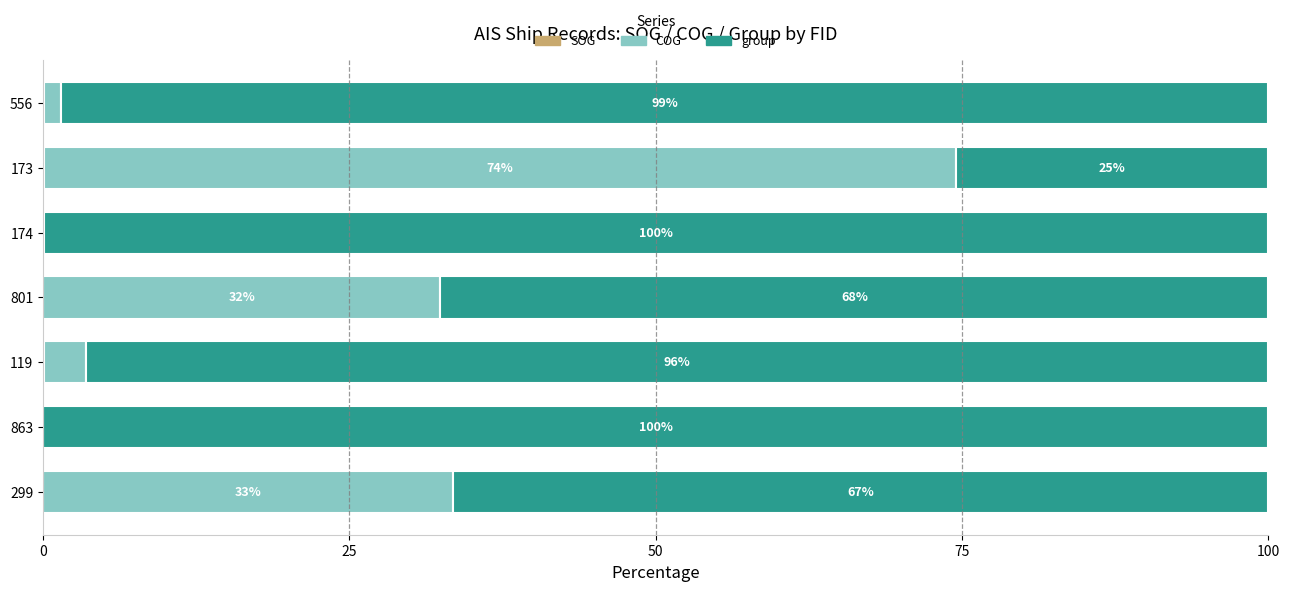

At how many categories does at least one series exceed 24?

7